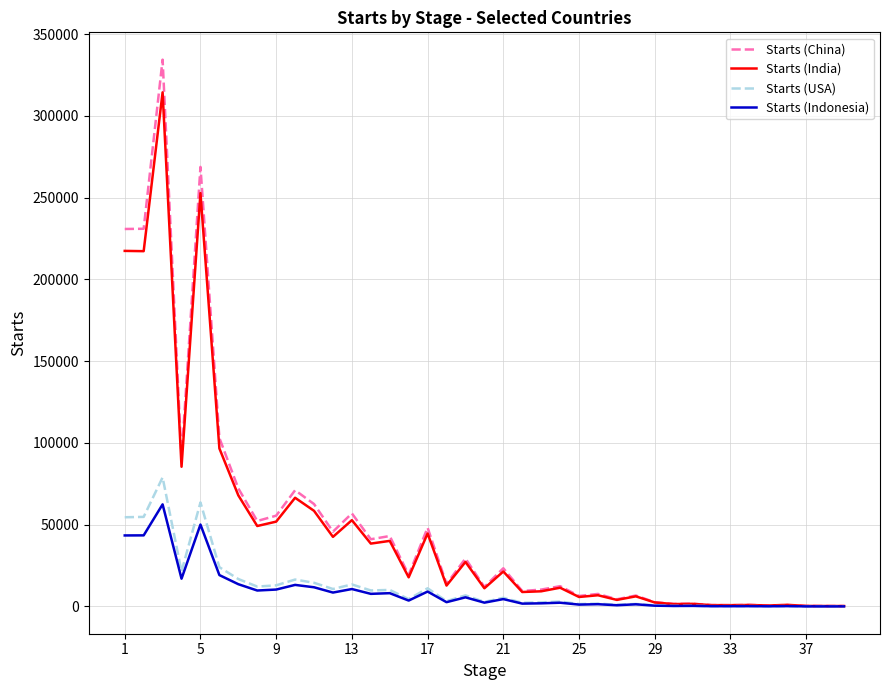

What are all the series names shown in the legend?

Starts (China), Starts (India), Starts (USA), Starts (Indonesia)